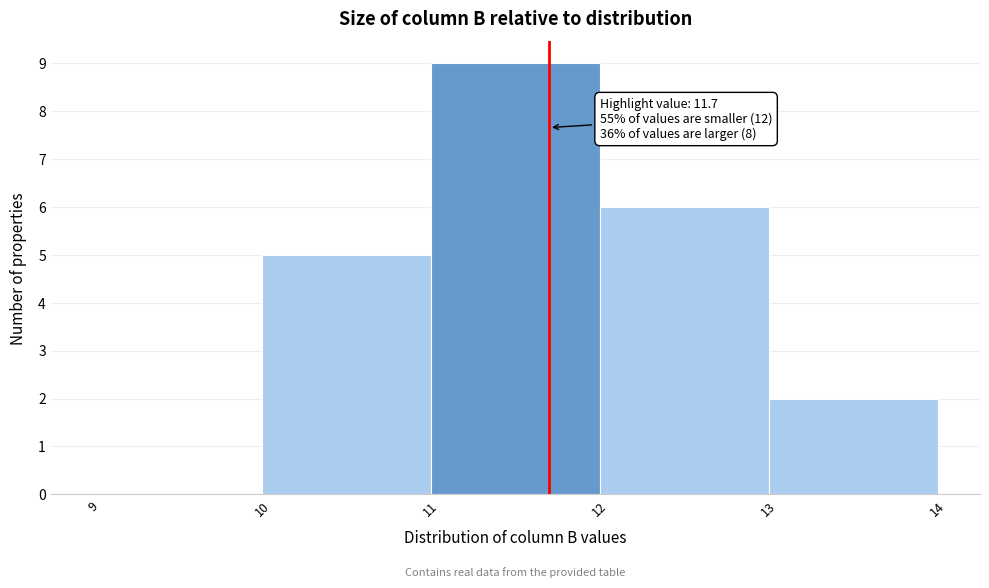

Over which range of the x-axis is the bar tallest?

11 to 12